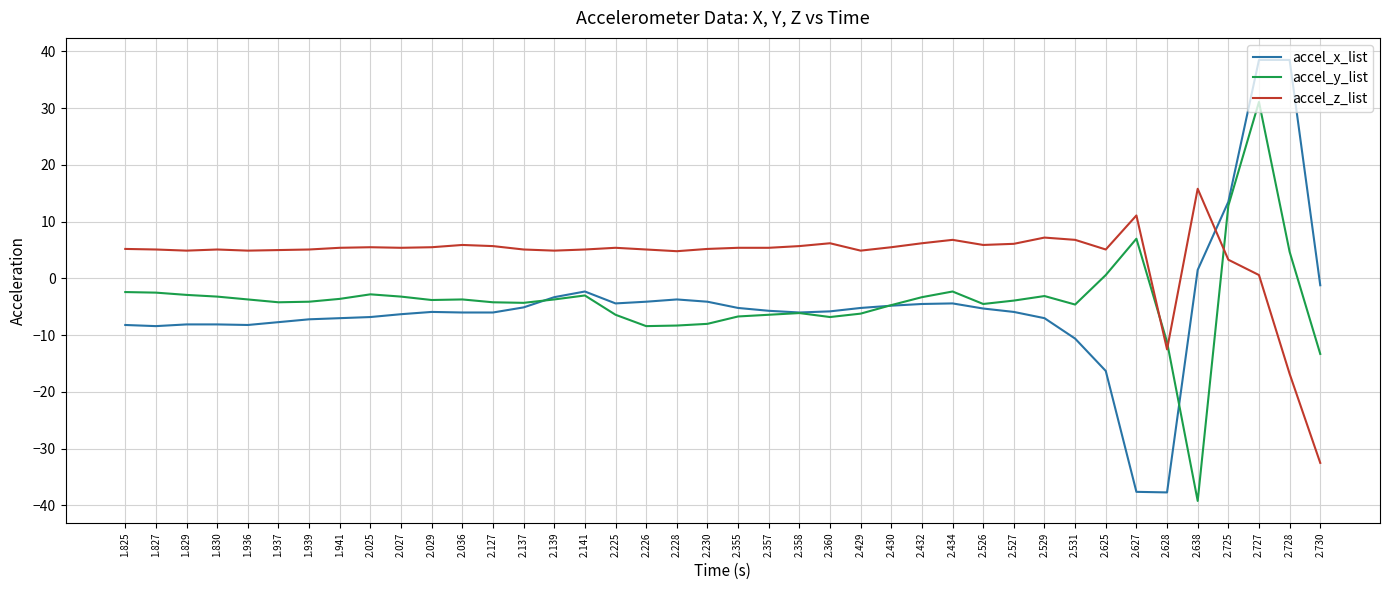

What are all the series names shown in the legend?

accel_x_list, accel_y_list, accel_z_list